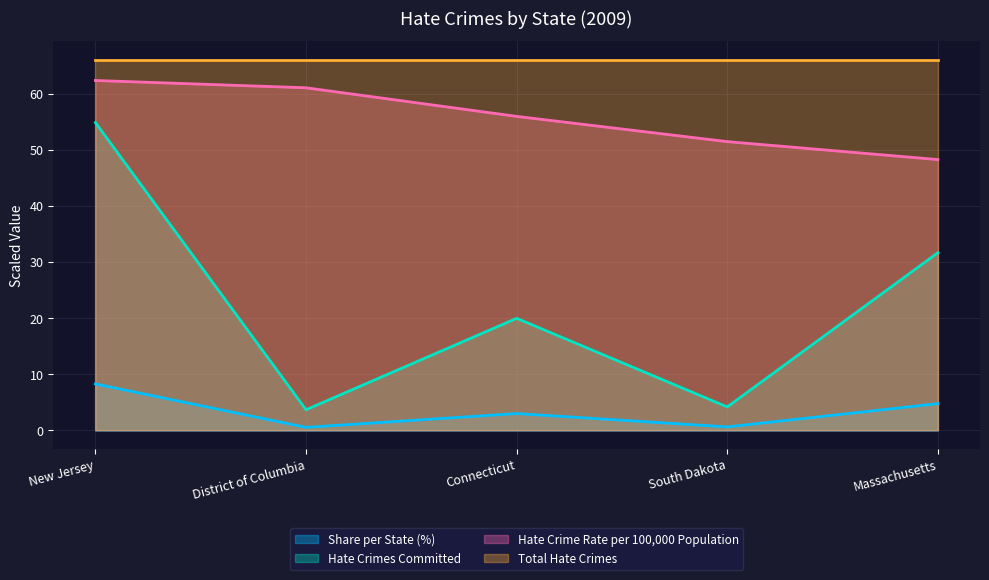

Rank the series by their maximum value, from lowest to highest.

Share per State (%), Hate Crimes Committed, Hate Crime Rate per 100,000 Population, Total Hate Crimes